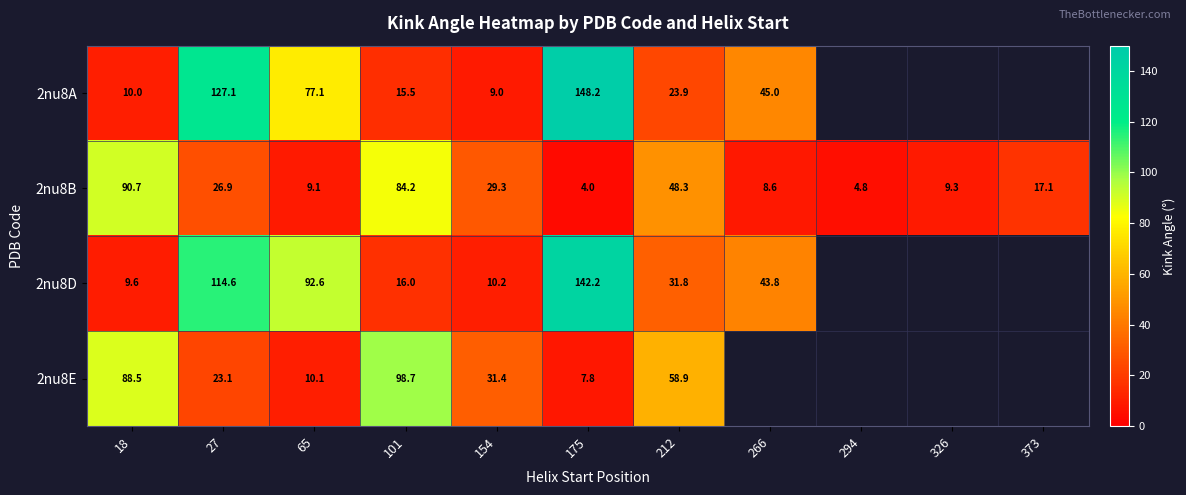

At which category is the sum across all series the highest?

175